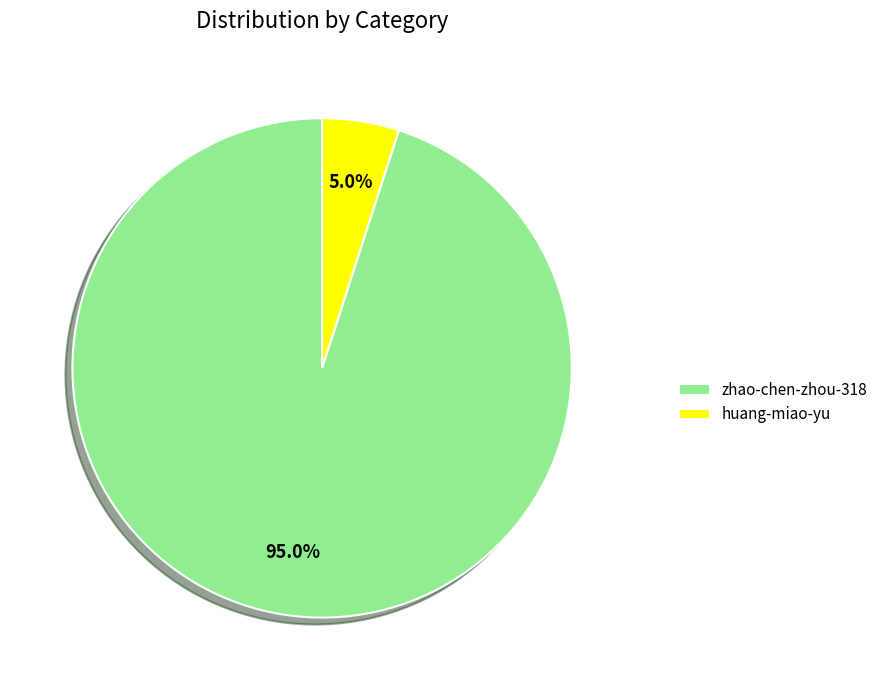

Rank the categories by value from highest to lowest.

zhao-chen-zhou-318, huang-miao-yu